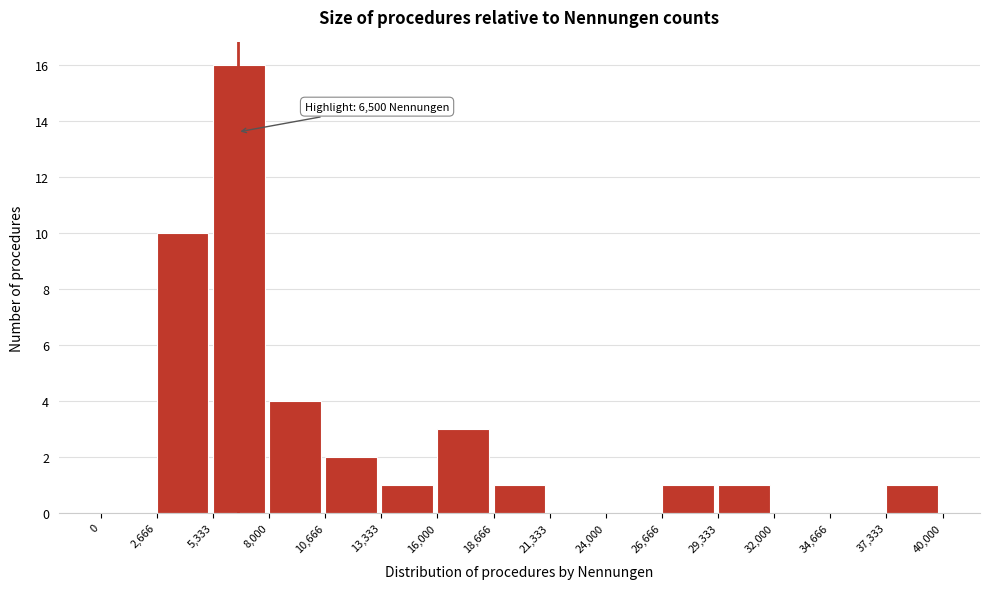

Over which range of the x-axis is the bar tallest?

5,333 to 8,000